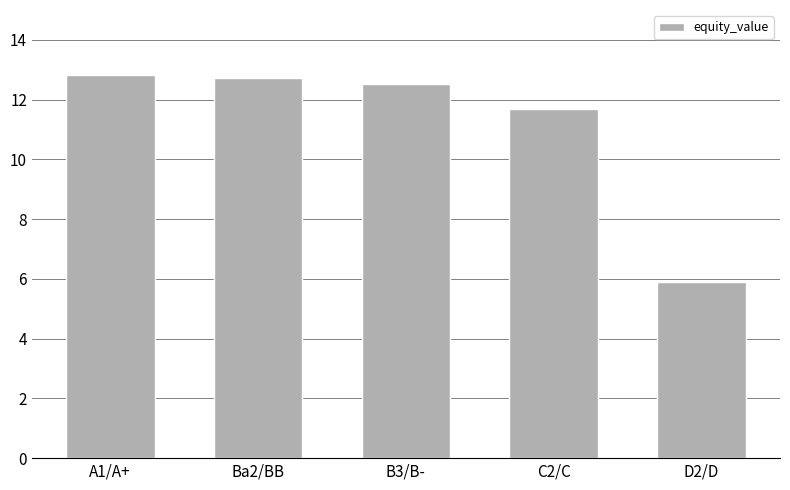

What is the label of the 4th bar from the right?

Ba2/BB